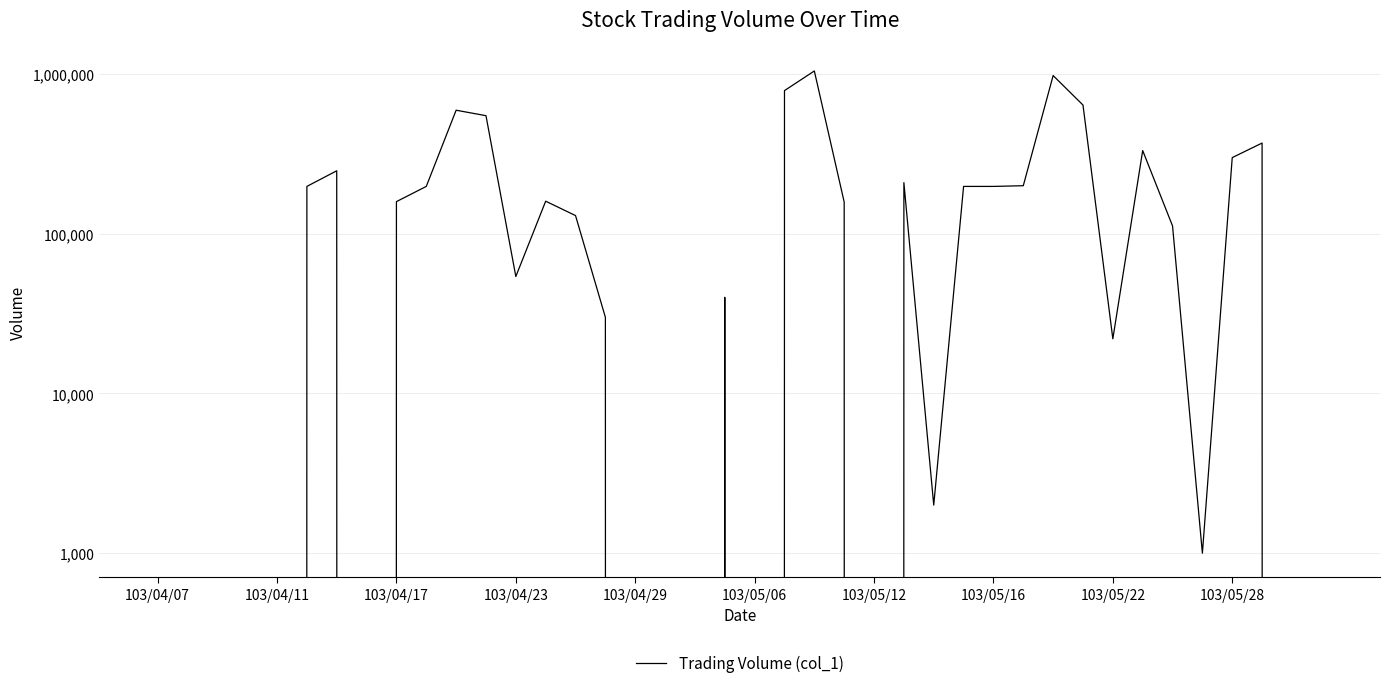

What is the difference between the values at 16 and 15?

30000